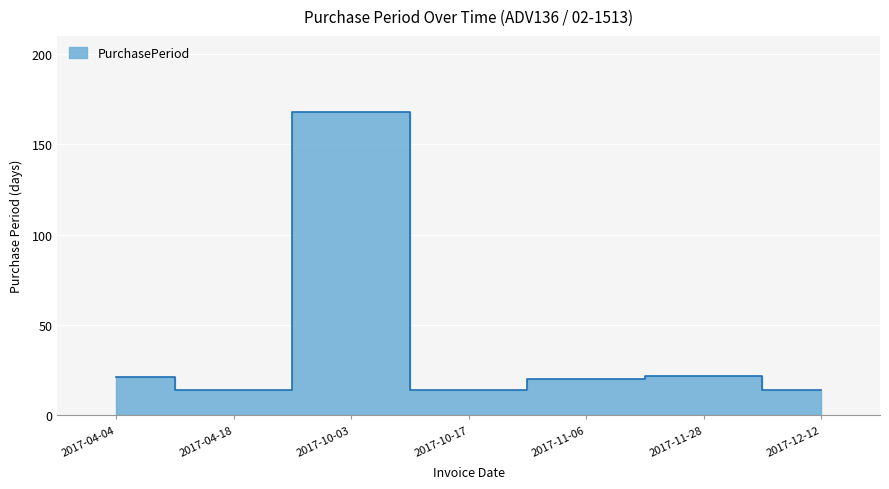

The value at 2017-11-28 is 37. True or false?

False